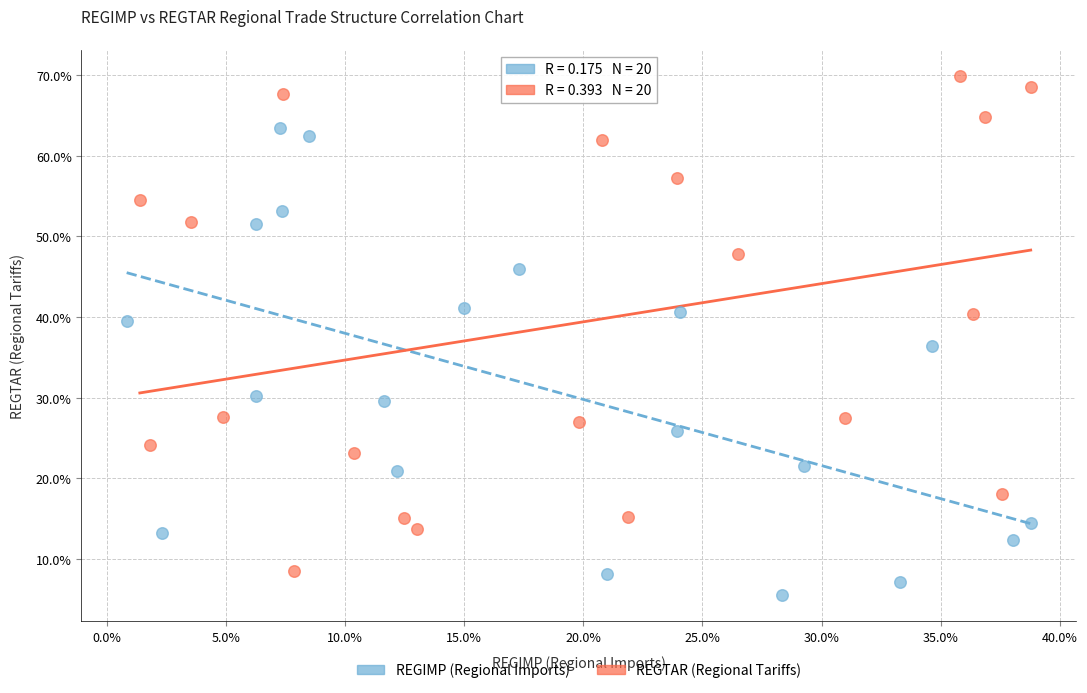

Which series has the largest Y range (max minus min)?

REGTAR (Regional Tariffs)